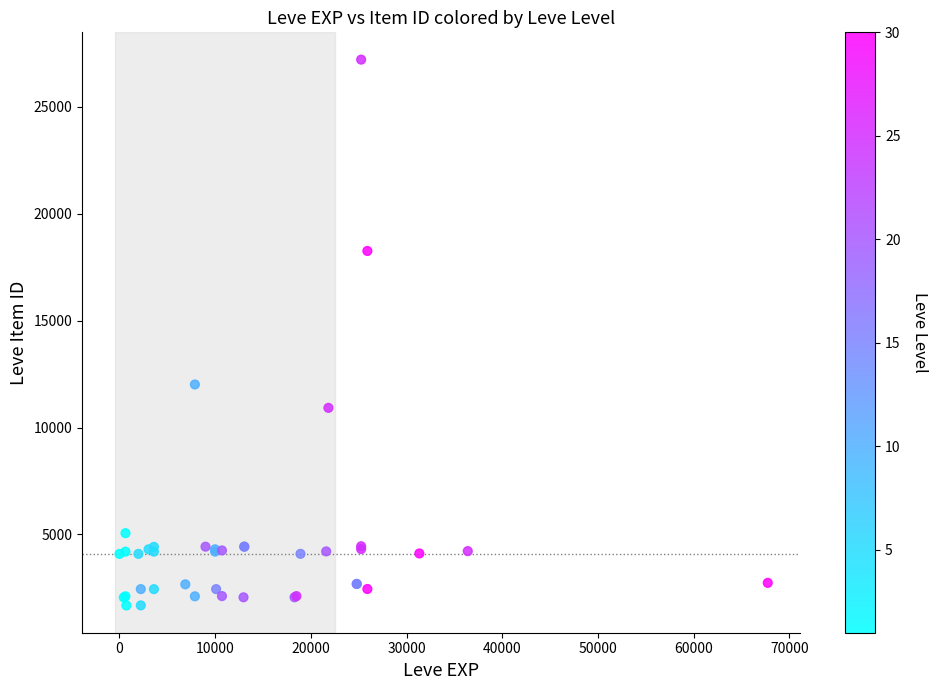

What Y value in the scatter plot is closest to 14448?

12018